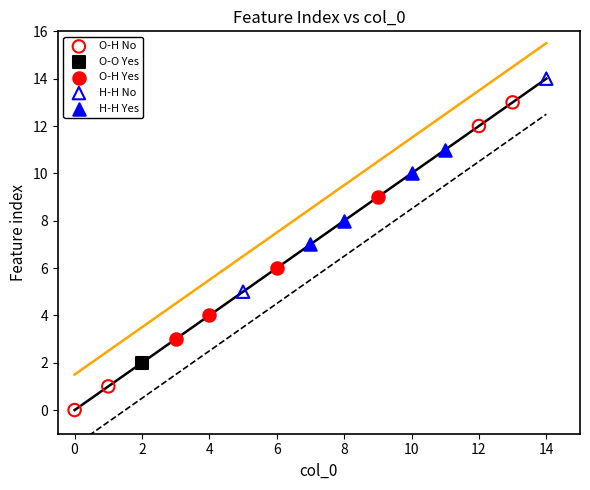

What are all the series names shown in the legend?

O-H No, O-O Yes, O-H Yes, H-H No, H-H Yes